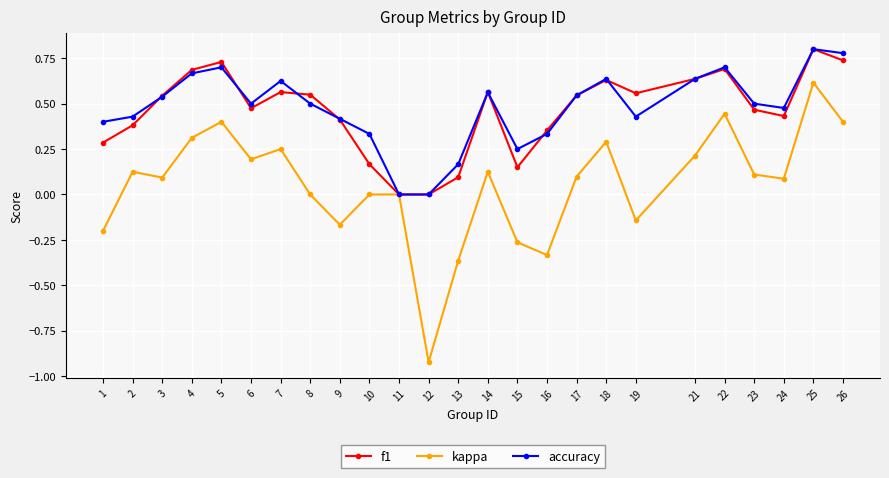

Where is the first local minimum for f1?

6